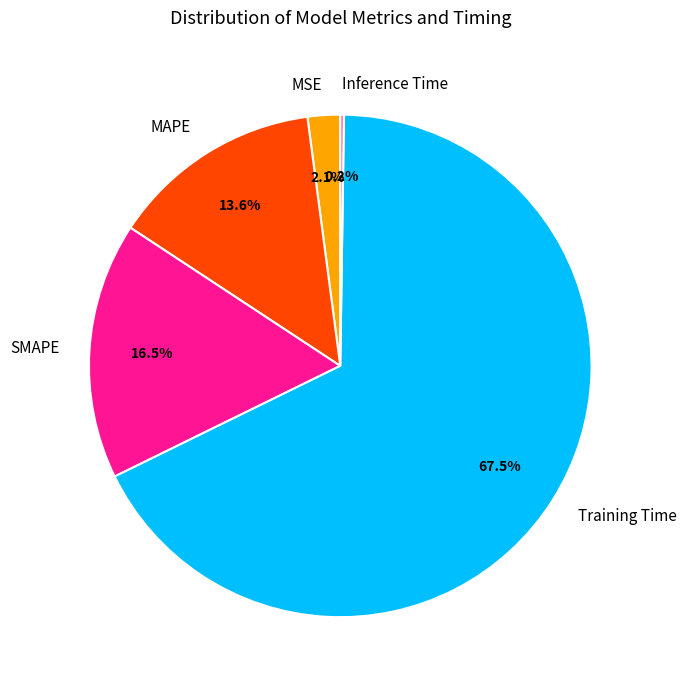

Which category has the biggest portion of the pie?

Training Time